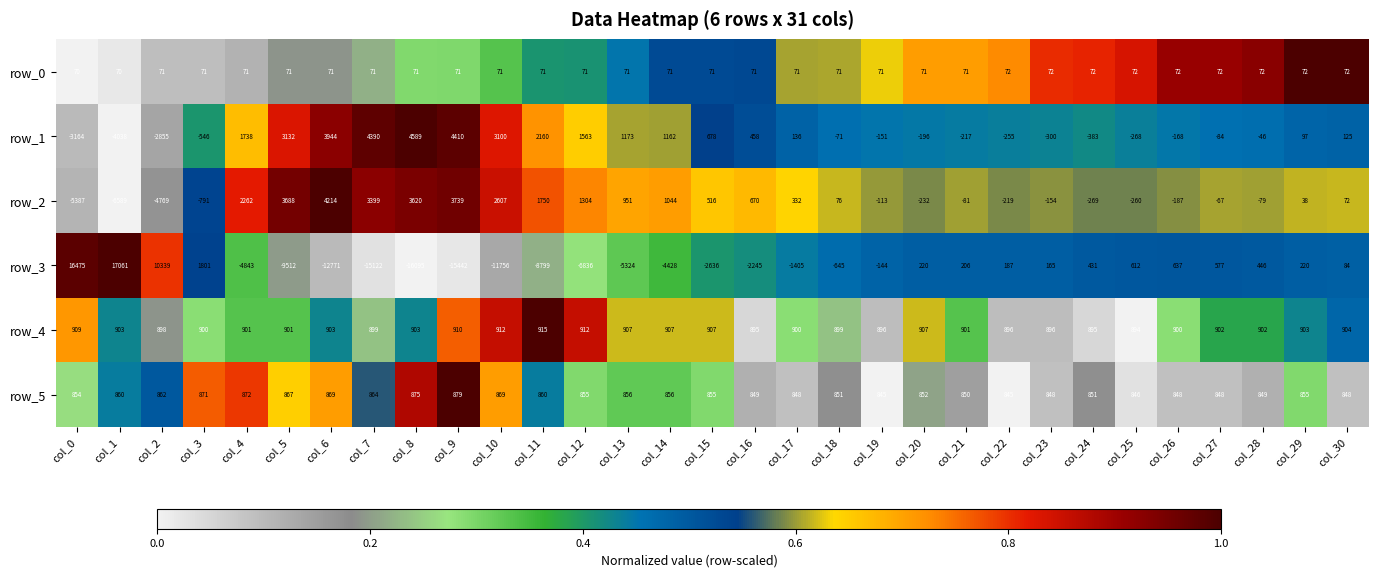

Where is row_3 nearest to the value 483?

col_28